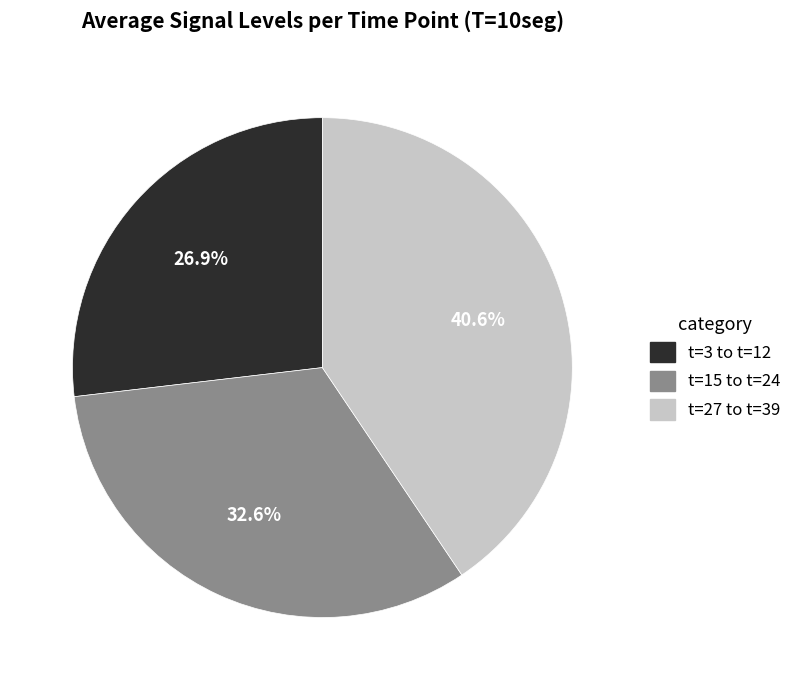

To the nearest percent, what is the average slice percentage?

33%